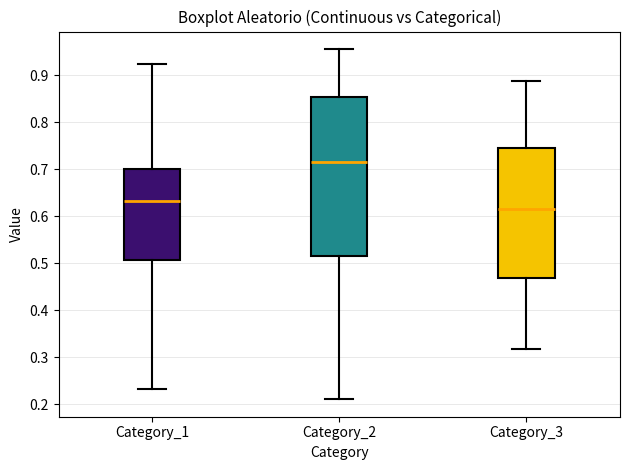

Reading left to right, transcribe this box plot: for each box, give where its median line is, the range the box spans, and where its two whiskers end, as read against the y-axis. The values are not printed on the chart, so give them approximately, as read against the axis.

Category_1: median 0.63, box 0.51 to 0.70, whiskers 0.23 to 0.92
Category_2: median 0.71, box 0.51 to 0.85, whiskers 0.21 to 0.96
Category_3: median 0.61, box 0.47 to 0.75, whiskers 0.32 to 0.89